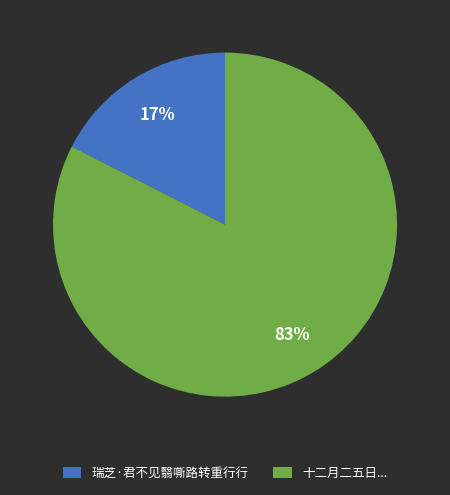

To the nearest percent, what percentage of the pie is 瑞芝·君不见翳嘶路转重行行?

17%